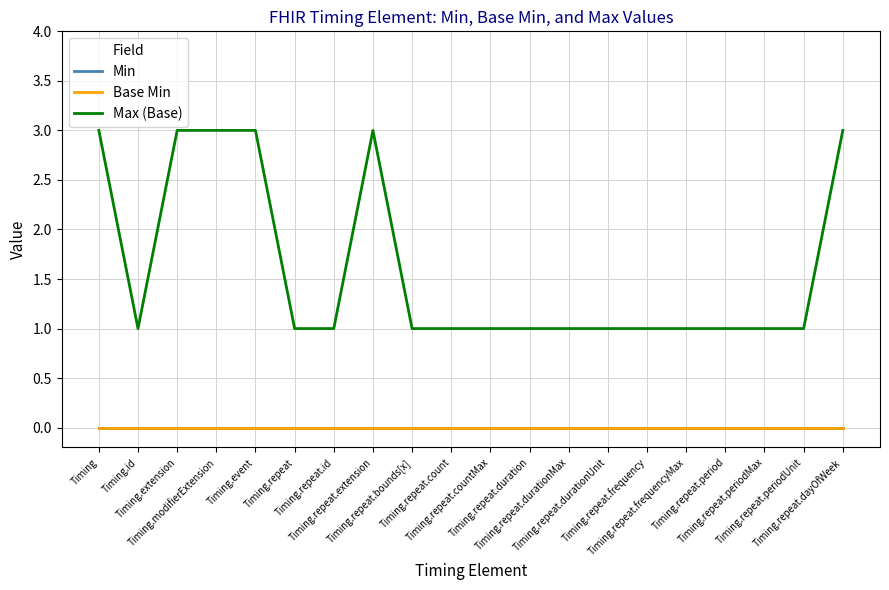

The value of Min at Timing.event is 0. True or false?

True